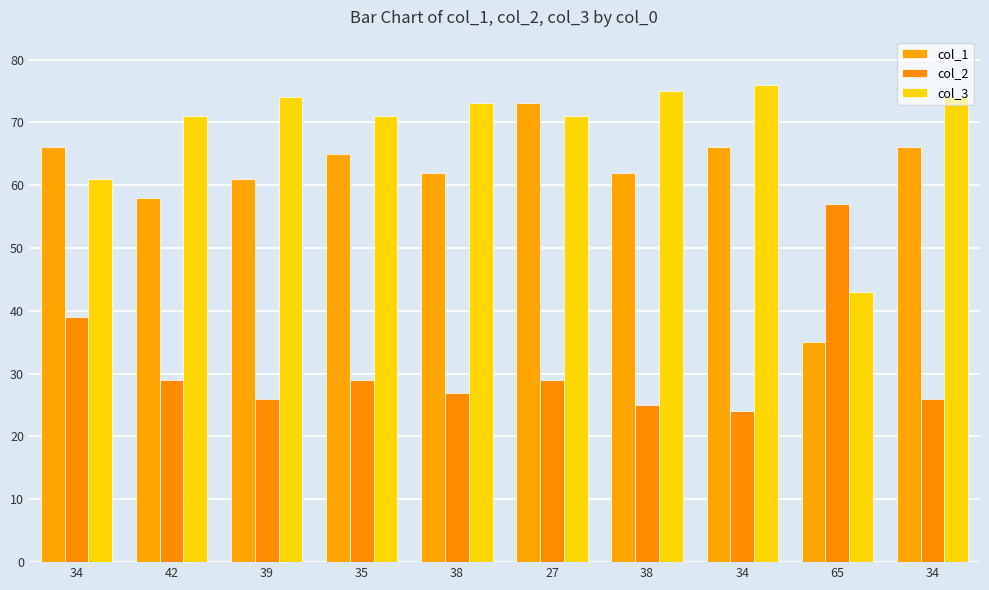

Are the bars horizontal?

No